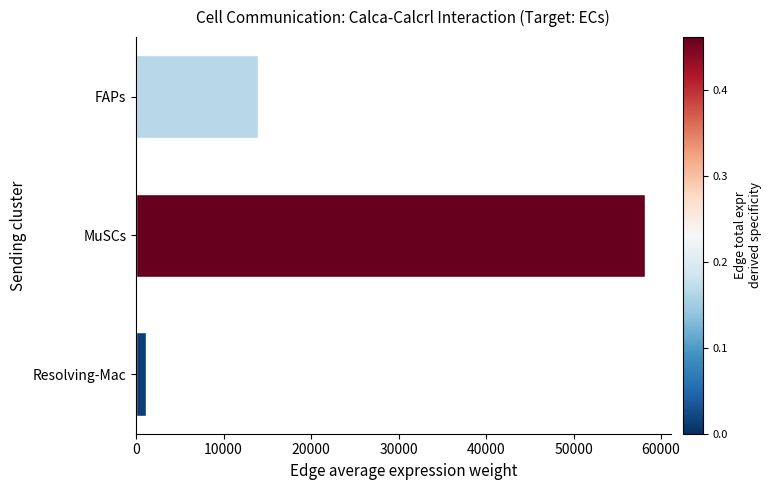

The chart shows a value of 92342.8 at MuSCs. True or false?

False